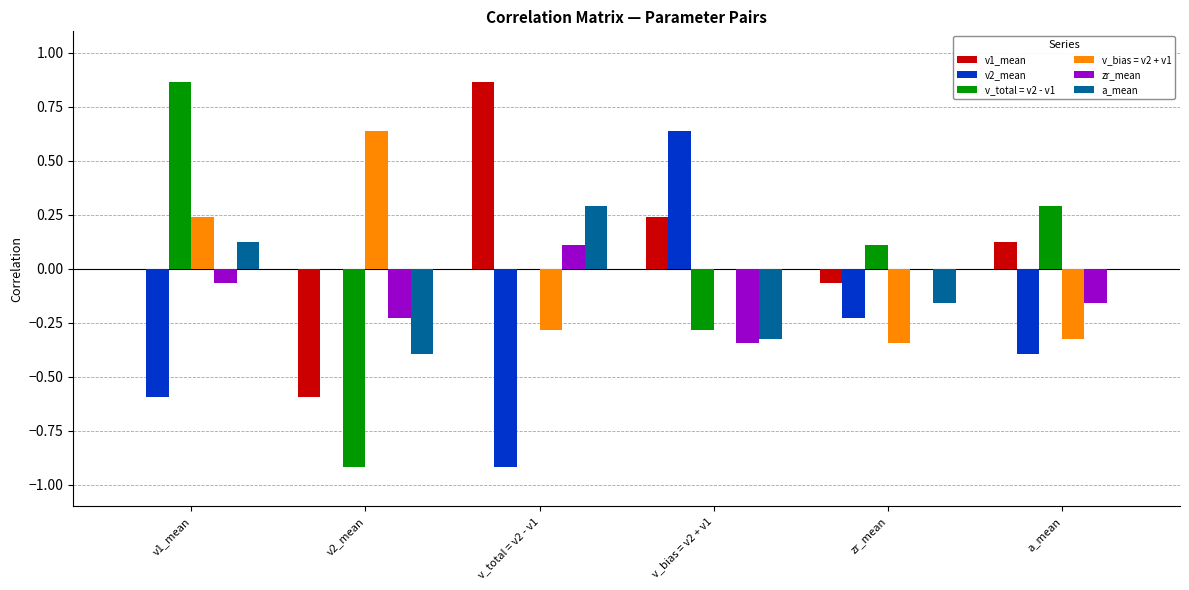

Count the number of data series in this chart.

6